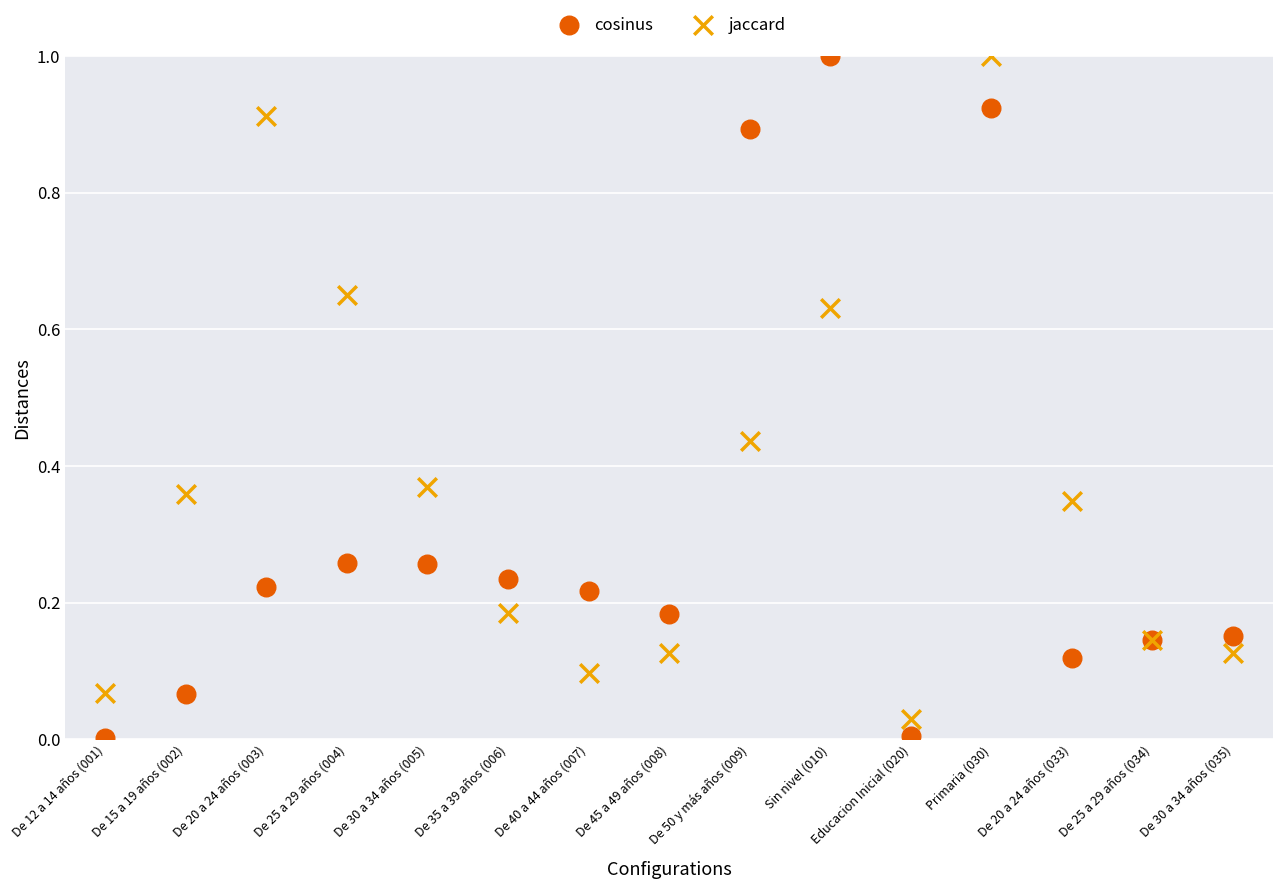

Which series has the largest Y range (max minus min)?

cosinus